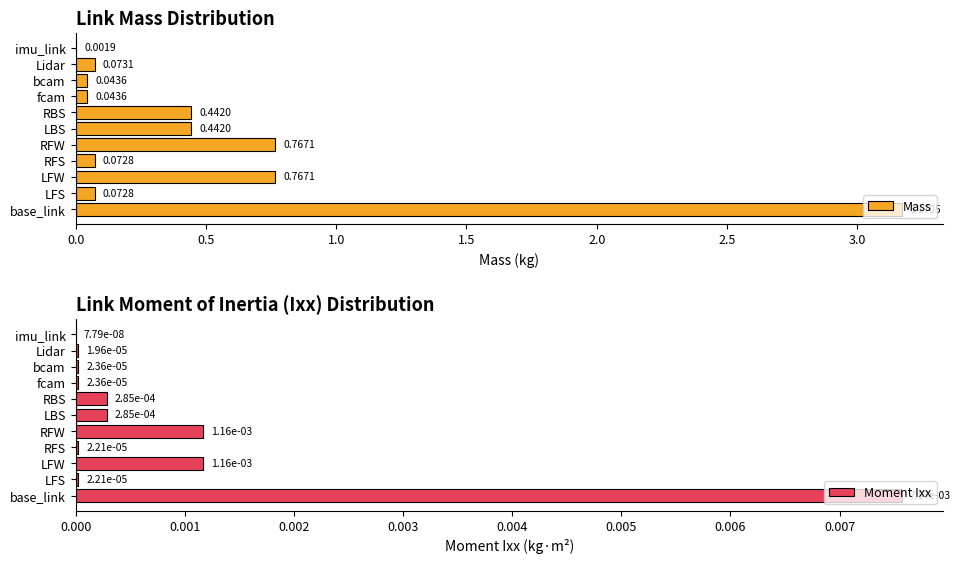

Does the chart contain stacked bars?

No